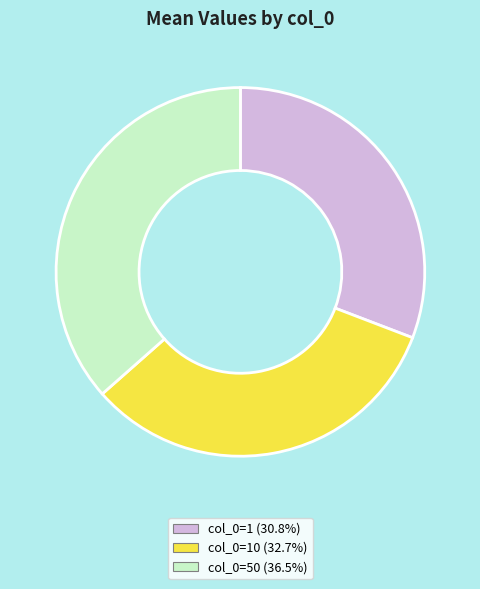

Is there any slice that represents more than half of the pie?

No